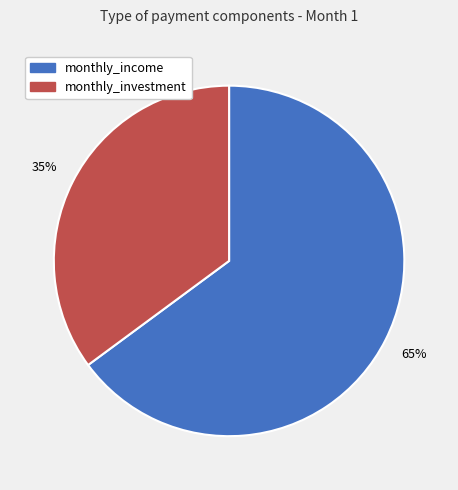

Does monthly_income account for over 50% of the chart?

Yes